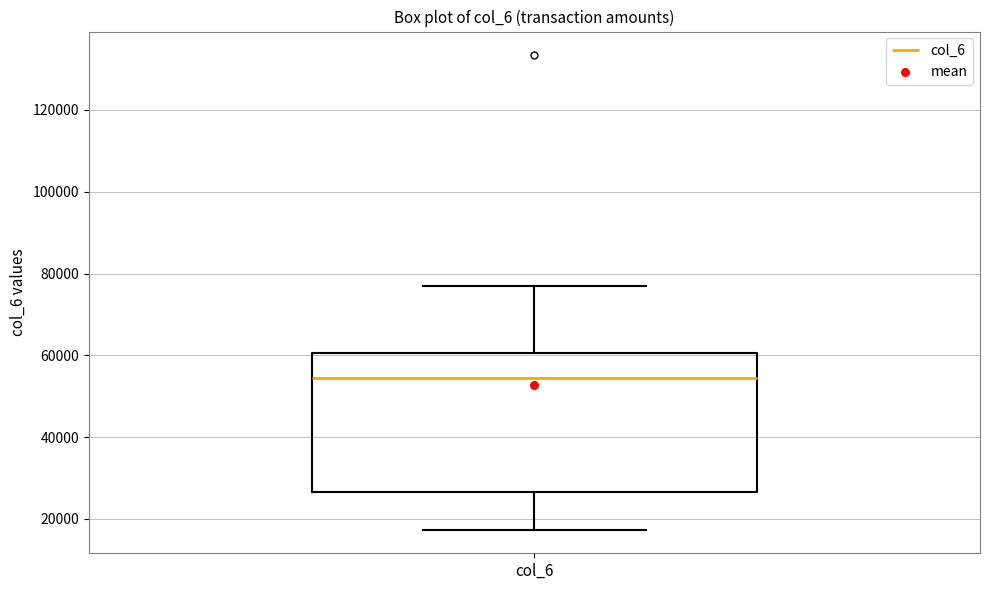

Transcribe this box plot: give where the median line is, the range the box spans, and where the two whiskers end, as read against the y-axis. The values are not printed on the chart, so give them approximately, as read against the axis.

median 54000, box 26000 to 60000, whiskers 18000 to 76000